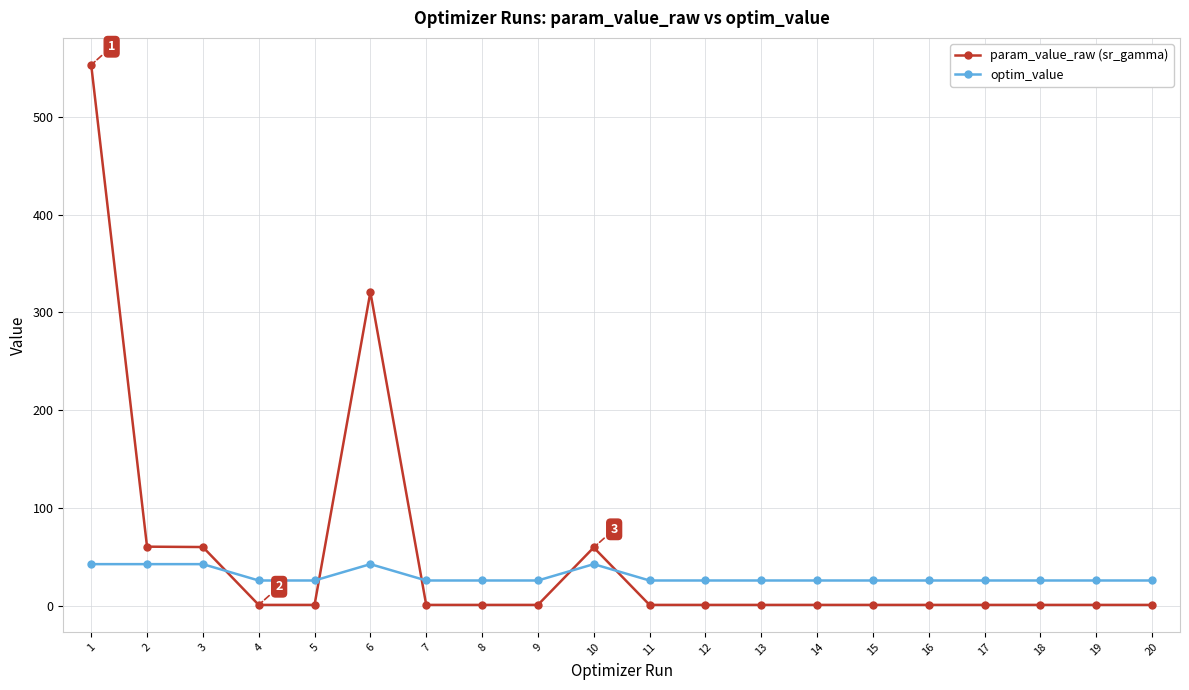

Which category has the highest value in the param_value_raw (sr_gamma) series?

1